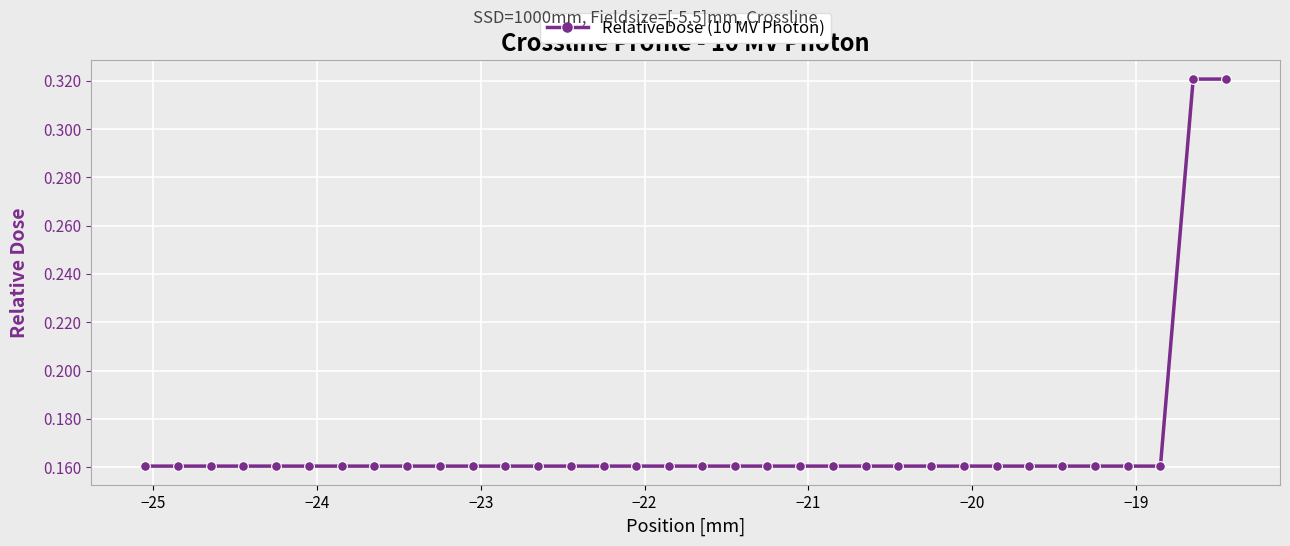

Count the values in the range 0 to 1.

34